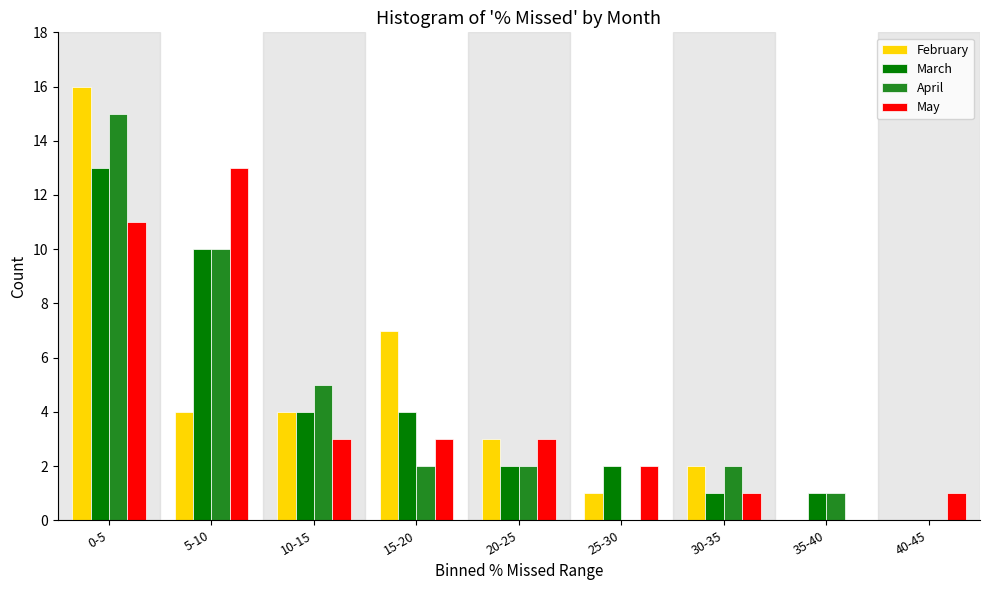

Between 30-35 and 35-40, which series saw the biggest shift?

February